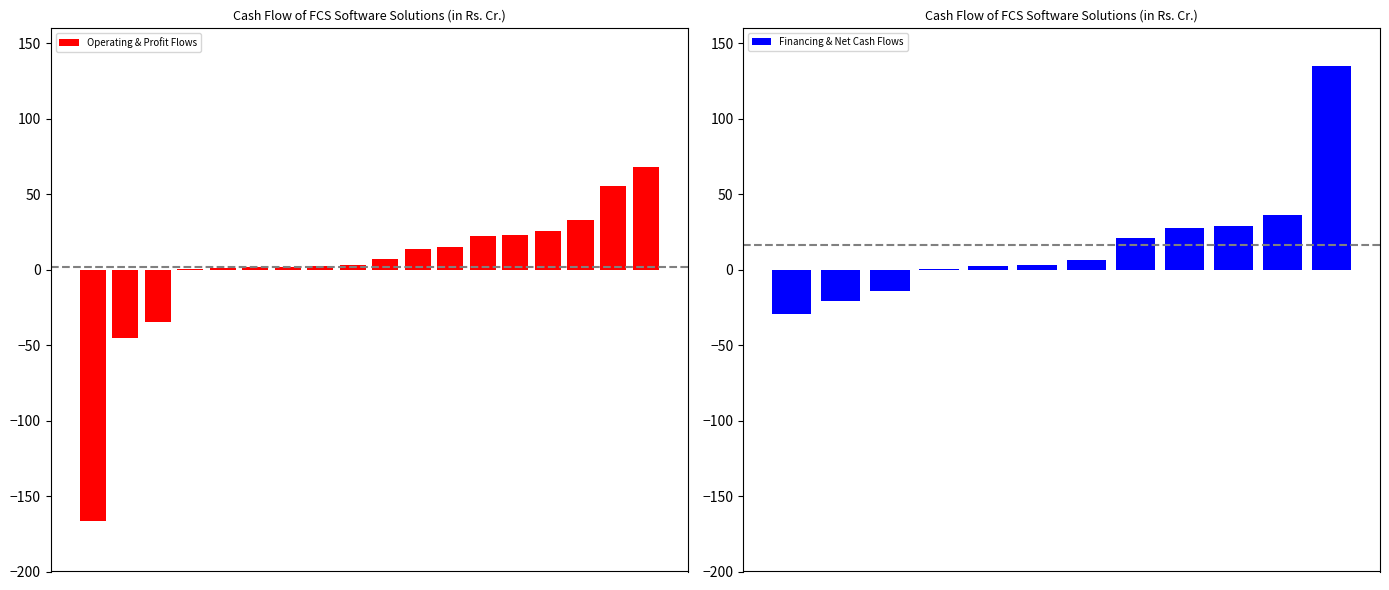

What is the sum of all Operating & Profit Flows values?

27.7